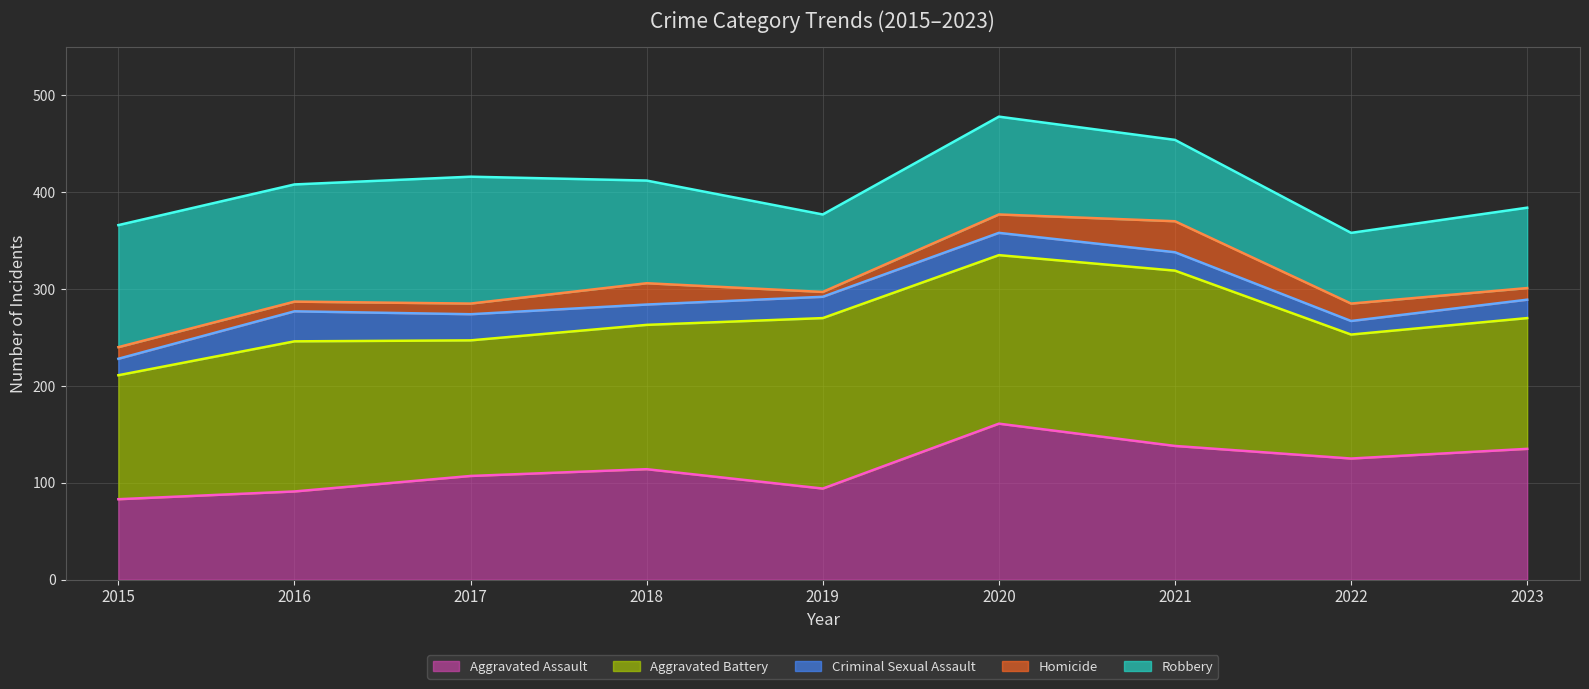

What is the value of the Aggravated Battery (line) point at the 1st from the left?

211